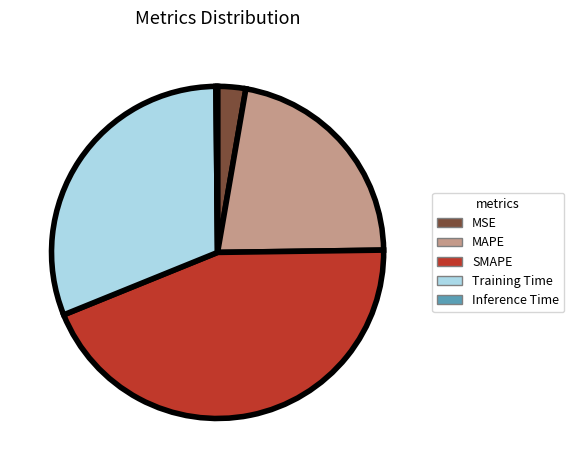

Is the sum of Training Time and MSE greater than half?

No